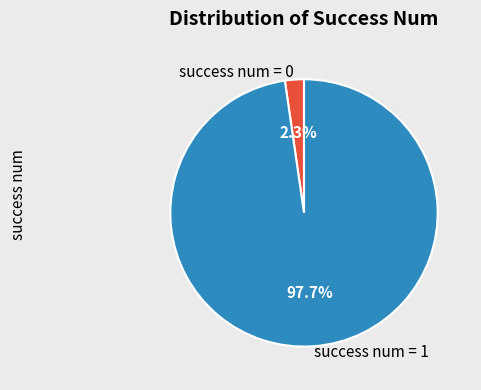

Which slice is the largest?

success num = 1